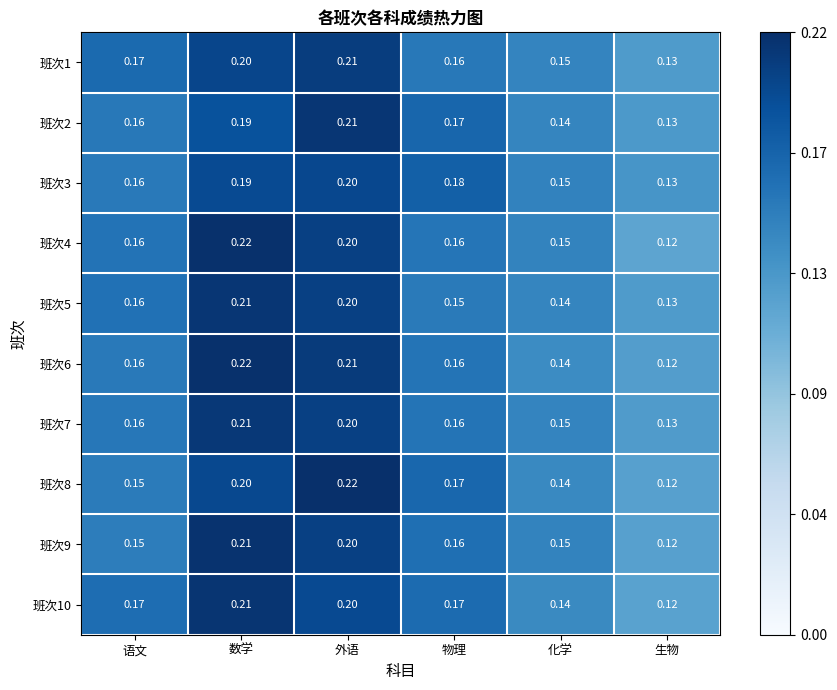

Is the value of 班次1 at 数学 greater than the value of 班次7 at 物理?

Yes